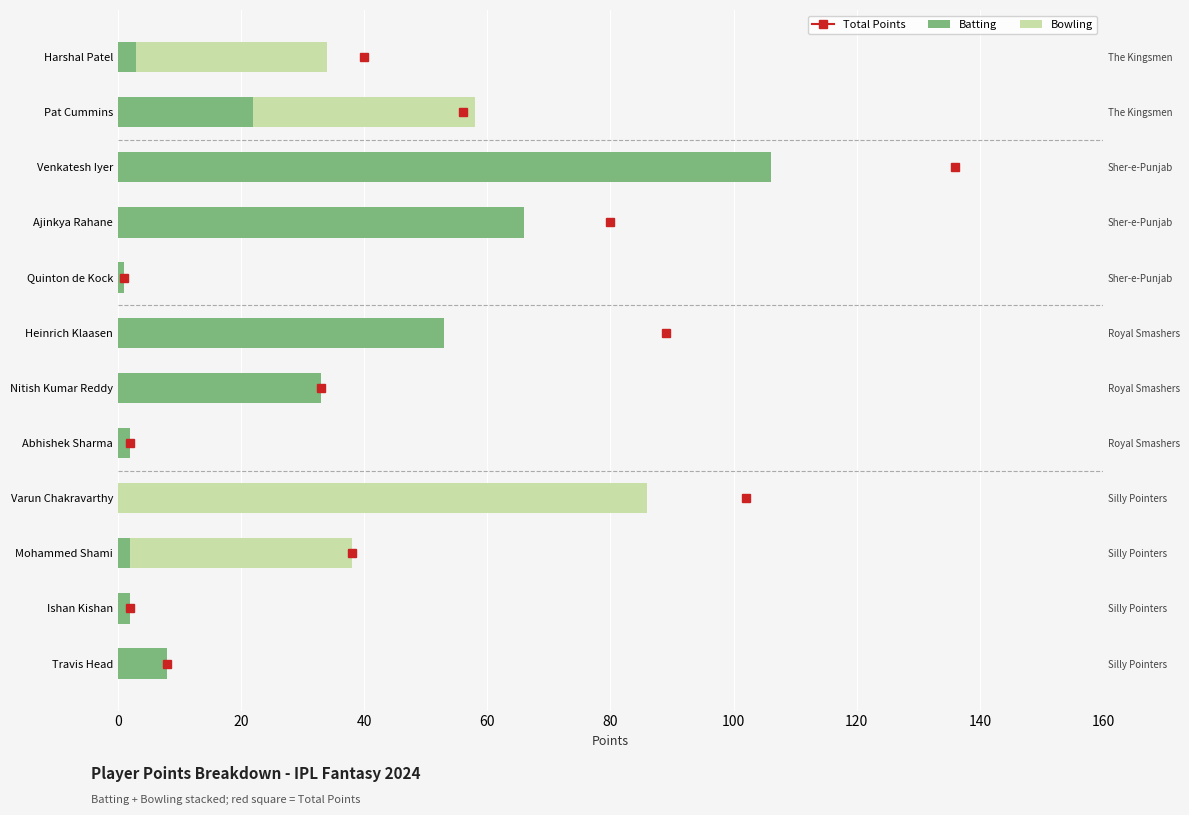

What is the greatest value displayed?

106